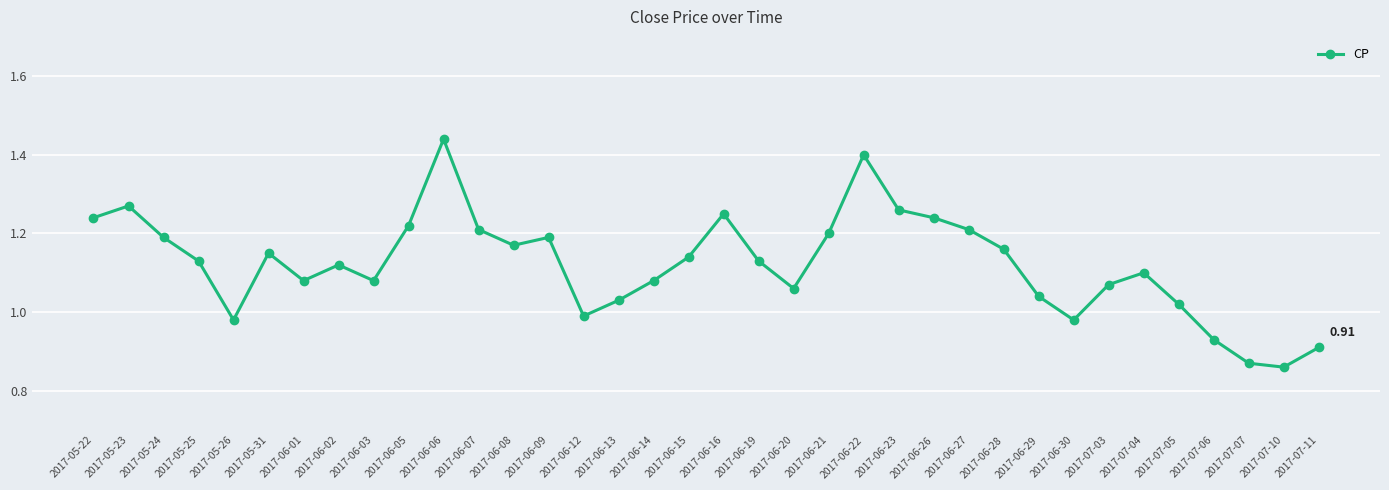

Between 2017-06-27 and 2017-06-28, which is larger?

2017-06-27